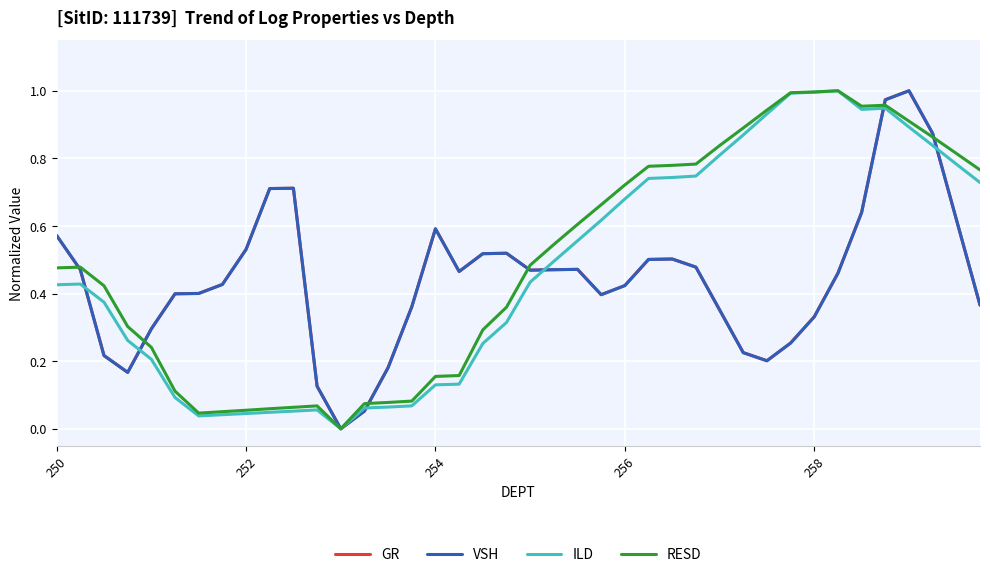

Does the chart have visible grid lines?

Yes